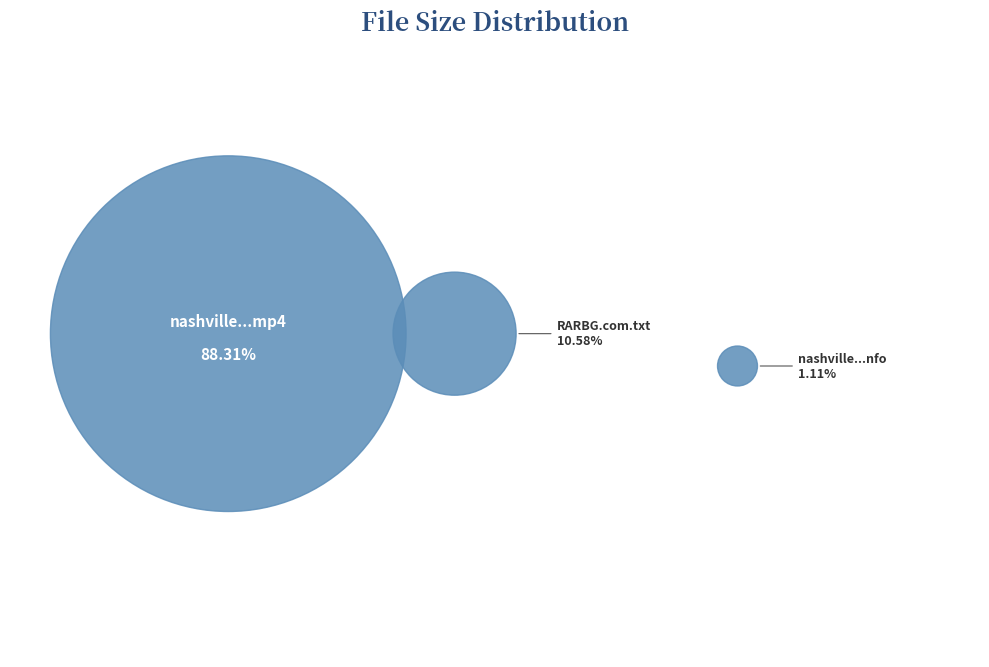

Is it true that nashville.2012.121.hdtv-lol.nfo is 15% of the pie?

False